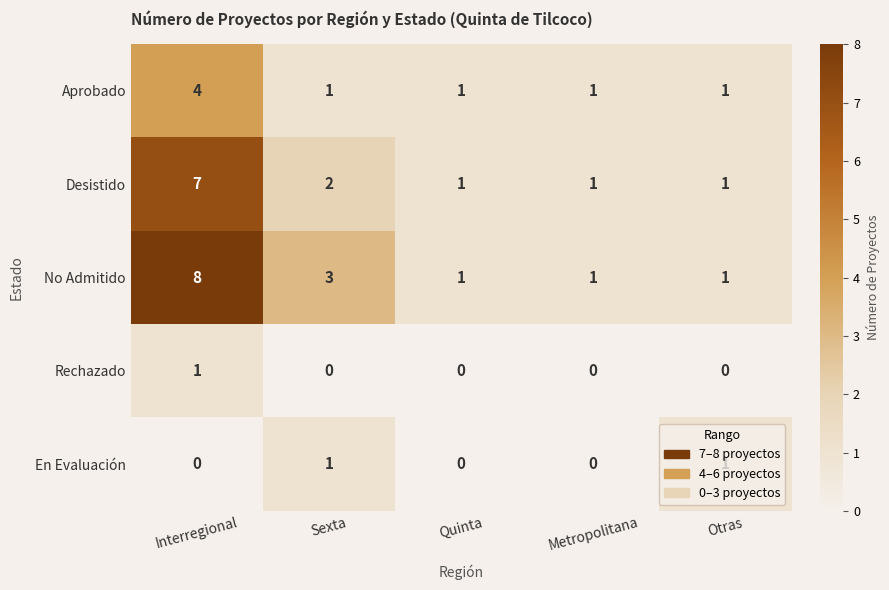

What is the average value of the No Admitido series?

3